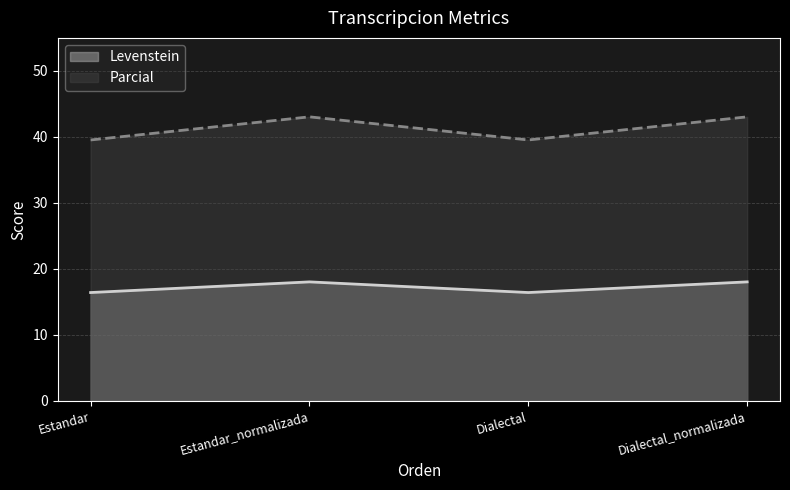

What are all the series names shown in the legend?

Levenstein, Parcial